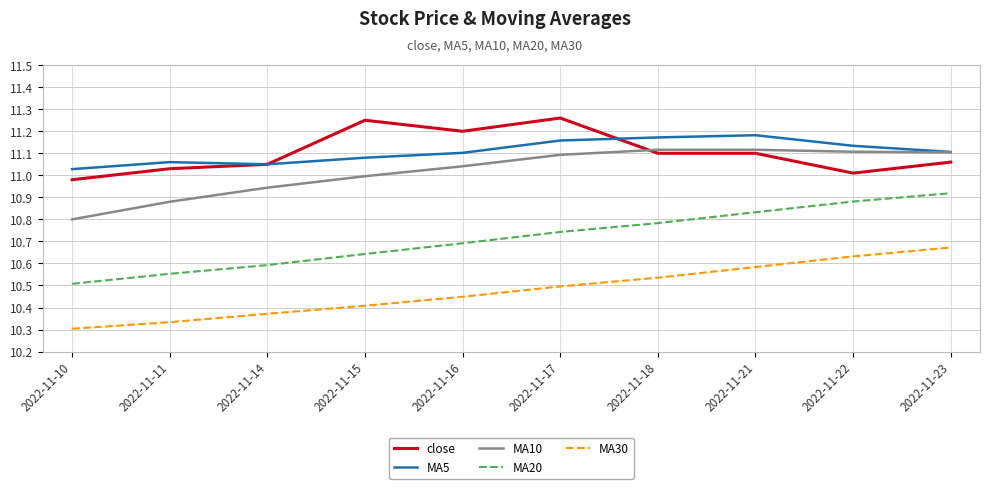

True or false: MA10 and MA20 intersect in this chart.

False